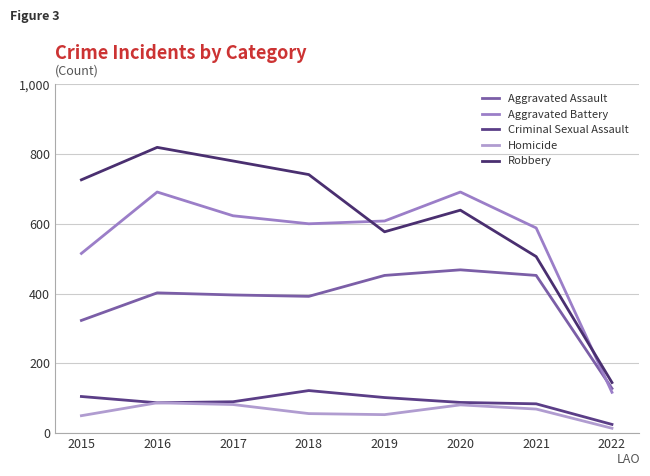

Which series has the largest total across all categories?

Robbery